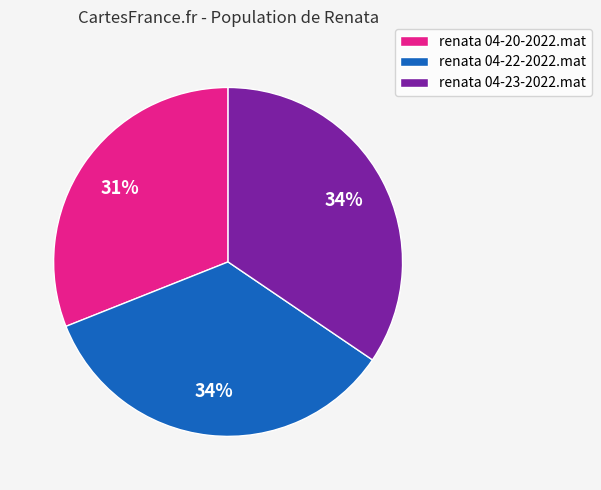

What is the smallest slice in the pie chart?

renata 04-20-2022.mat